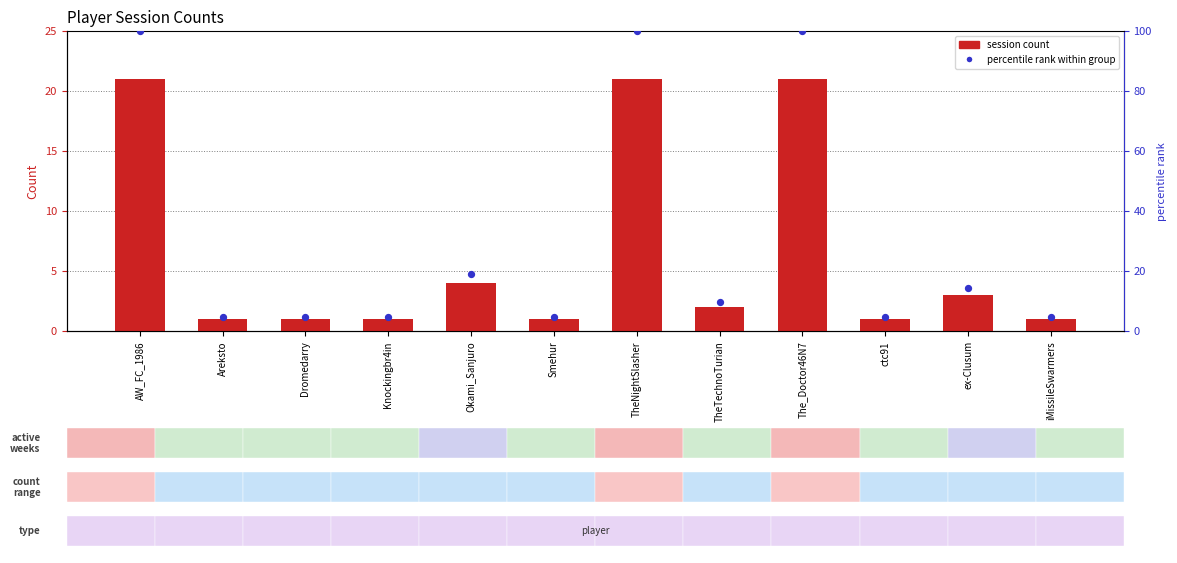

Which series reaches the minimum Y coordinate?

session count